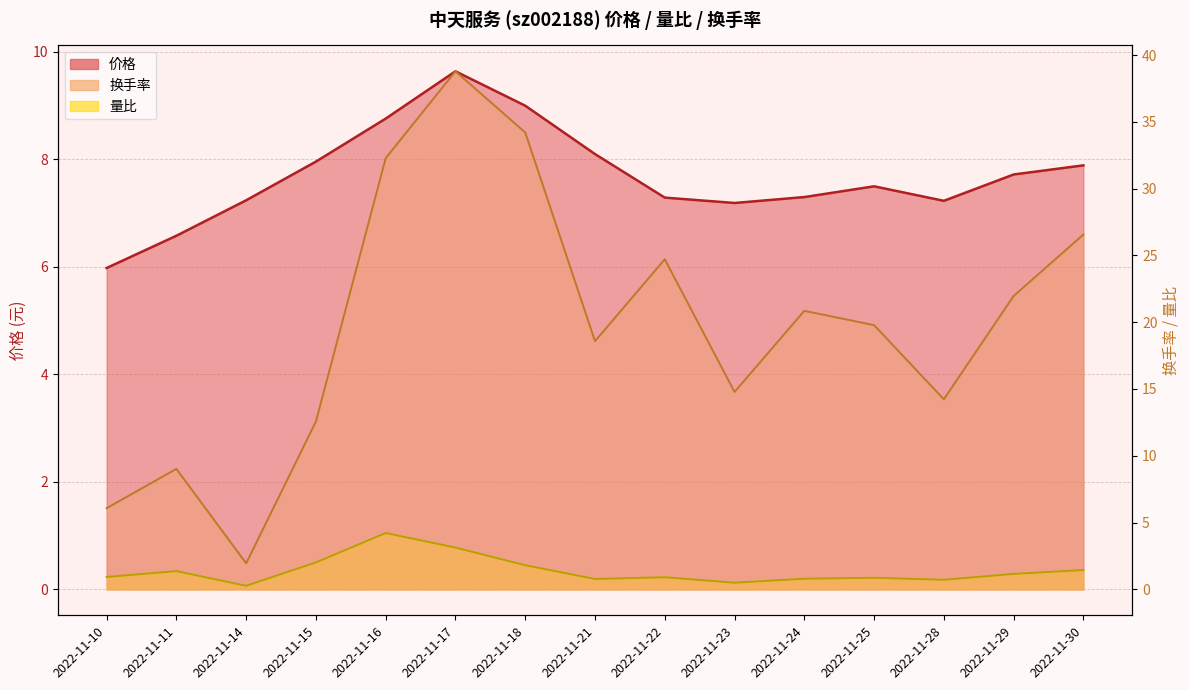

How many lines are shown in the chart?

3